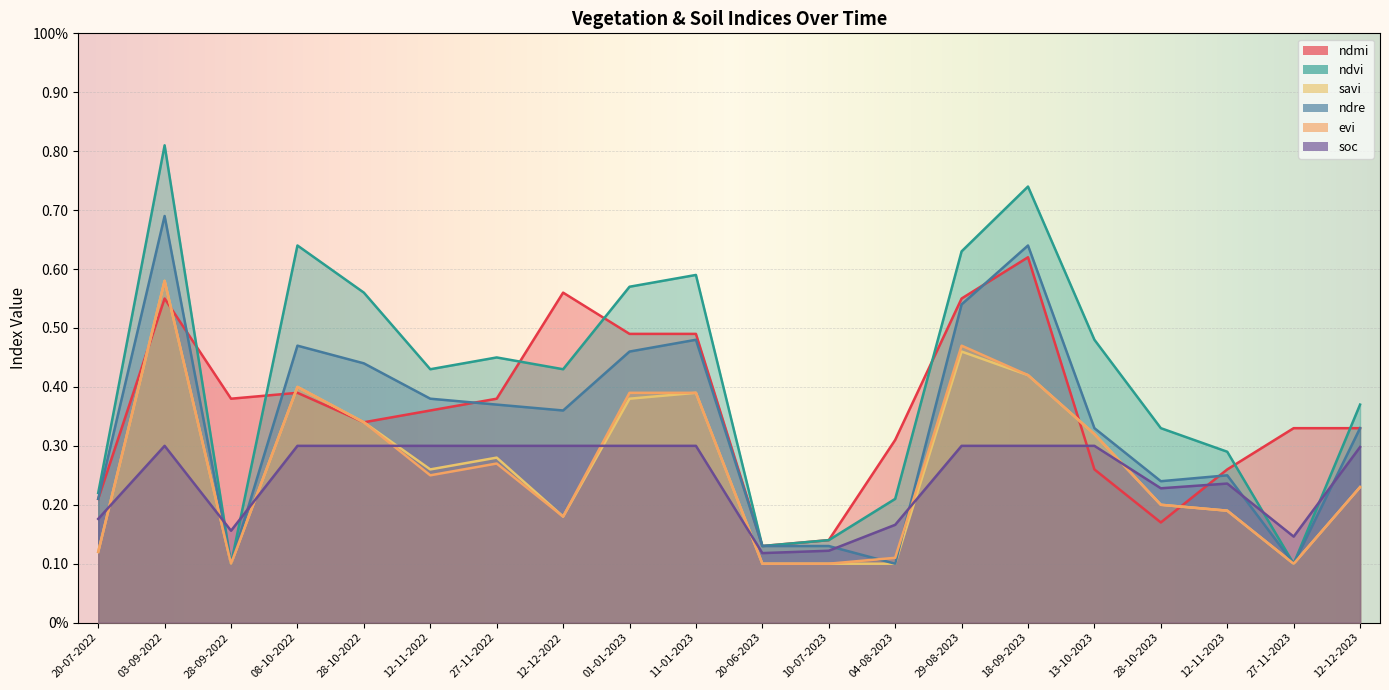

Reading left to right, transcribe all the data shown in this chart.

ndmi: 0.2	0.6	0.4	0.4	0.3	0.4	0.4	0.6	0.5	0.5	0.1	0.1	0.3	0.6	0.6	0.3	0.2	0.3	0.3	0.3
ndvi: 0.2	0.8	0.1	0.6	0.6	0.4	0.5	0.4	0.6	0.6	0.1	0.1	0.2	0.6	0.7	0.5	0.3	0.3	0.1	0.4
savi: 0.1	0.6	0.1	0.4	0.3	0.3	0.3	0.2	0.4	0.4	0.1	0.1	0.1	0.5	0.4	0.3	0.2	0.2	0.1	0.2
ndre: 0.2	0.7	0.1	0.5	0.4	0.4	0.4	0.4	0.5	0.5	0.1	0.1	0.1	0.5	0.6	0.3	0.2	0.2	0.1	0.3
evi: 0.1	0.6	0.1	0.4	0.3	0.2	0.3	0.2	0.4	0.4	0.1	0.1	0.1	0.5	0.4	0.3	0.2	0.2	0.1	0.2
soc: 0.2	0.3	0.2	0.3	0.3	0.3	0.3	0.3	0.3	0.3	0.1	0.1	0.2	0.3	0.3	0.3	0.2	0.2	0.1	0.3